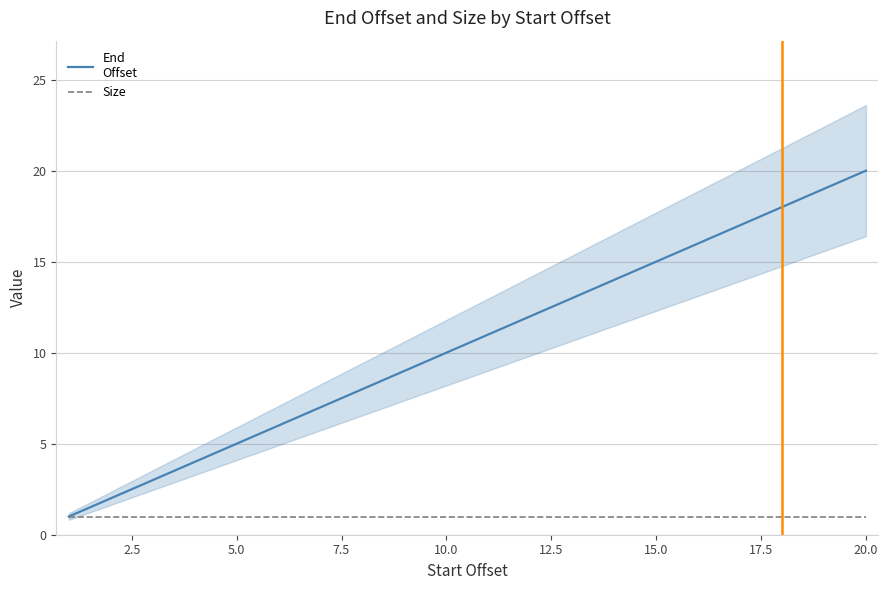

True or false: End
Offset and Size cross at least once.

False